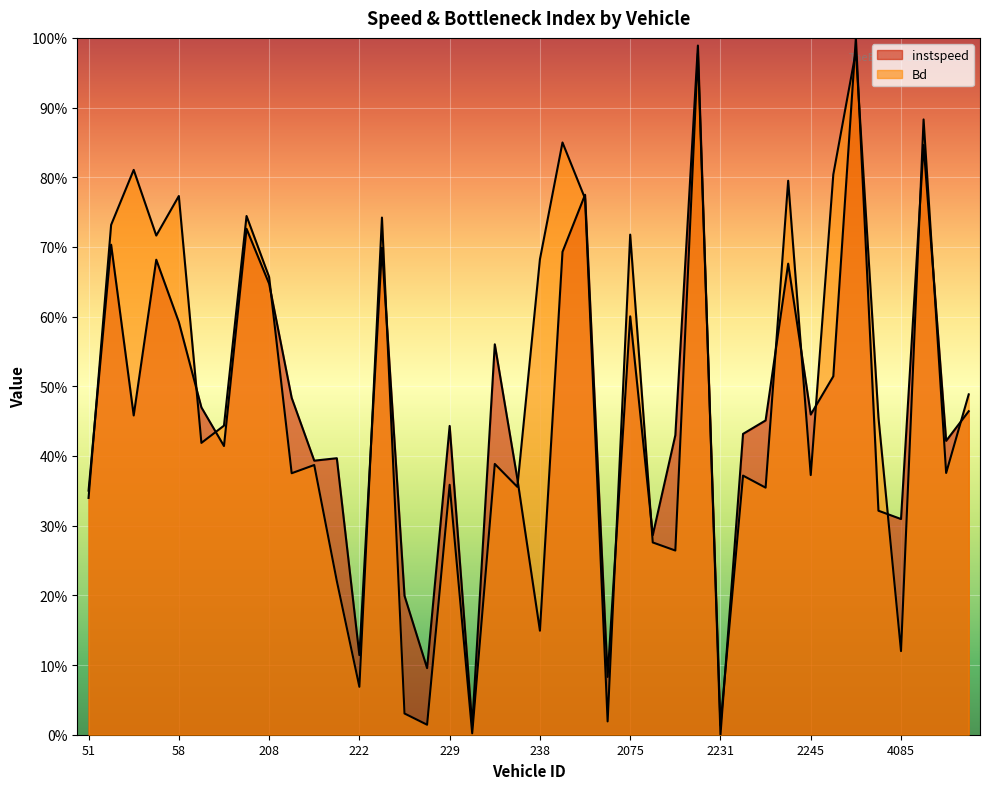

What is the value of the Bd point at the 37th from the left?

0.1